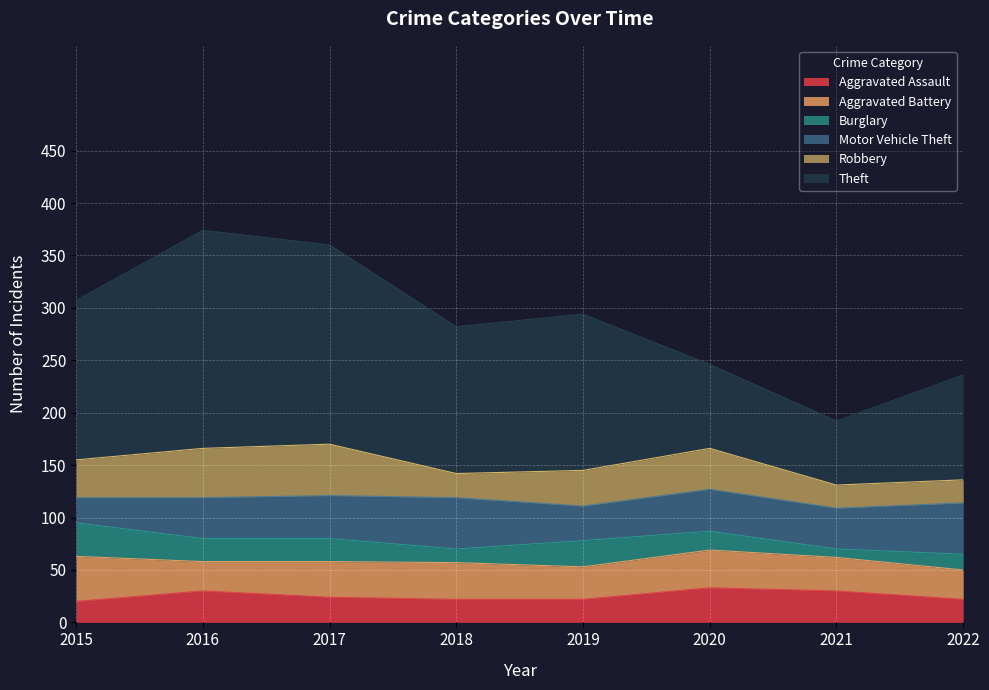

At which category does Motor Vehicle Theft reach its first local peak?

2018